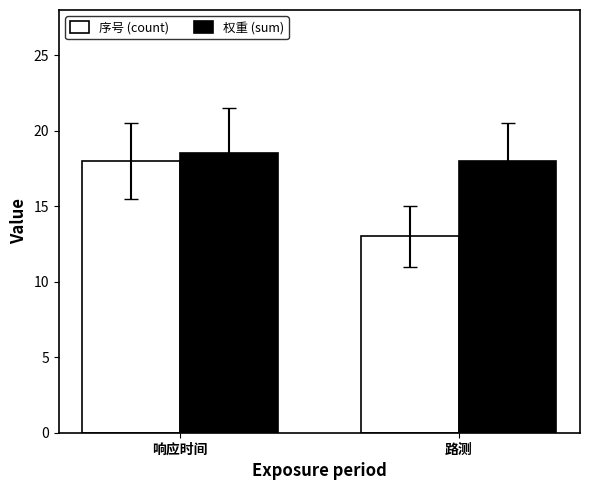

At which category does the chart reach its minimum across all series?

路测